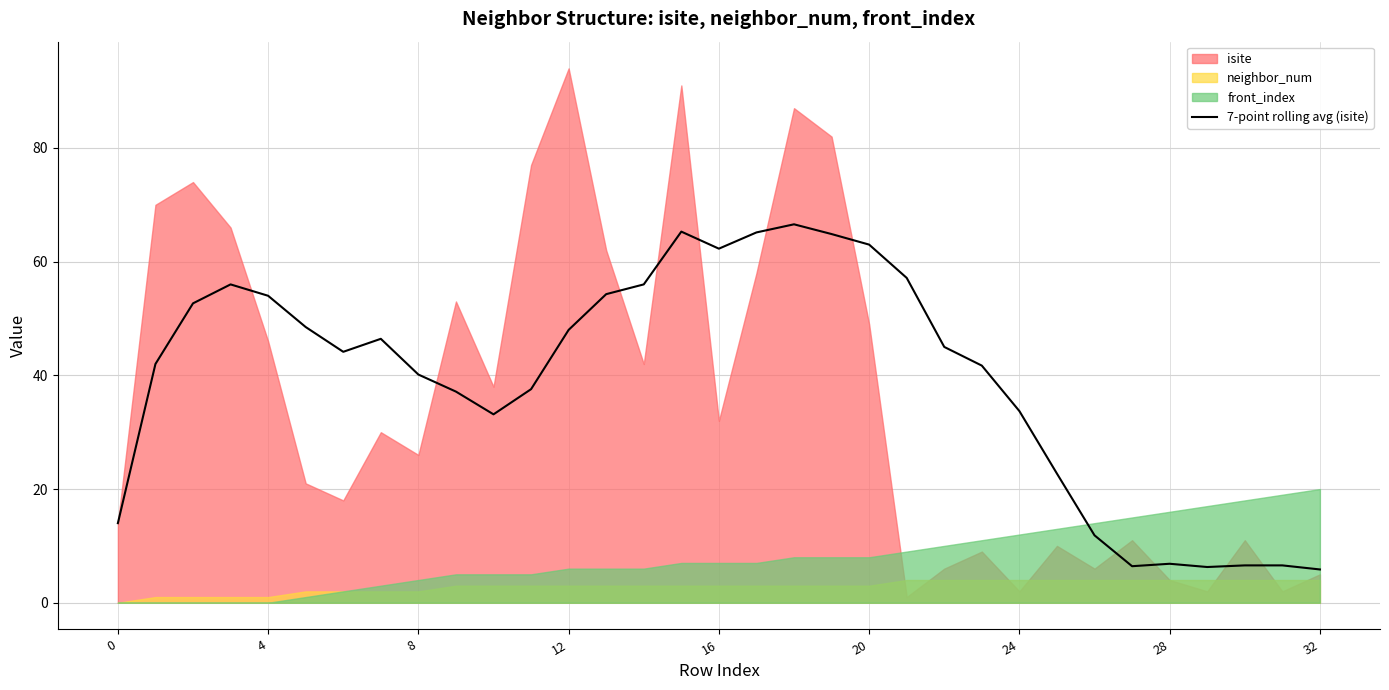

What is the minimum value for 7-point rolling avg (isite)?

5.9